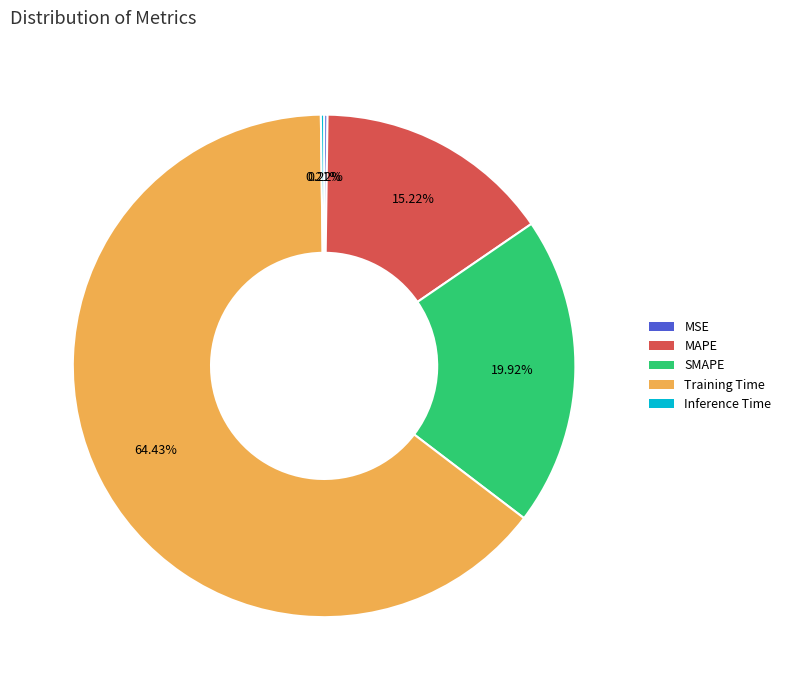

What is the majority slice?

Training Time